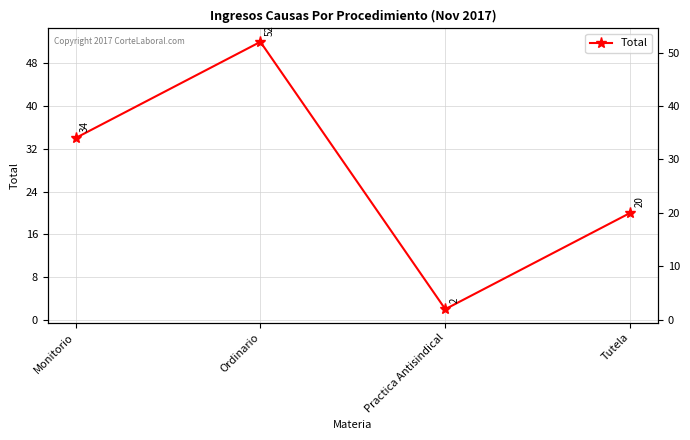

The chart shows a value of 20 at Tutela. True or false?

True